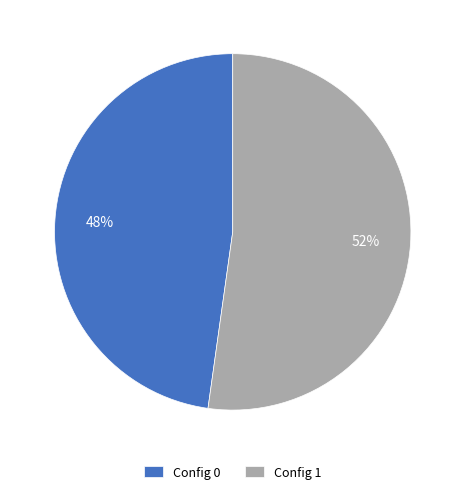

To the nearest percent, what percentage of the pie is Config 0?

48%